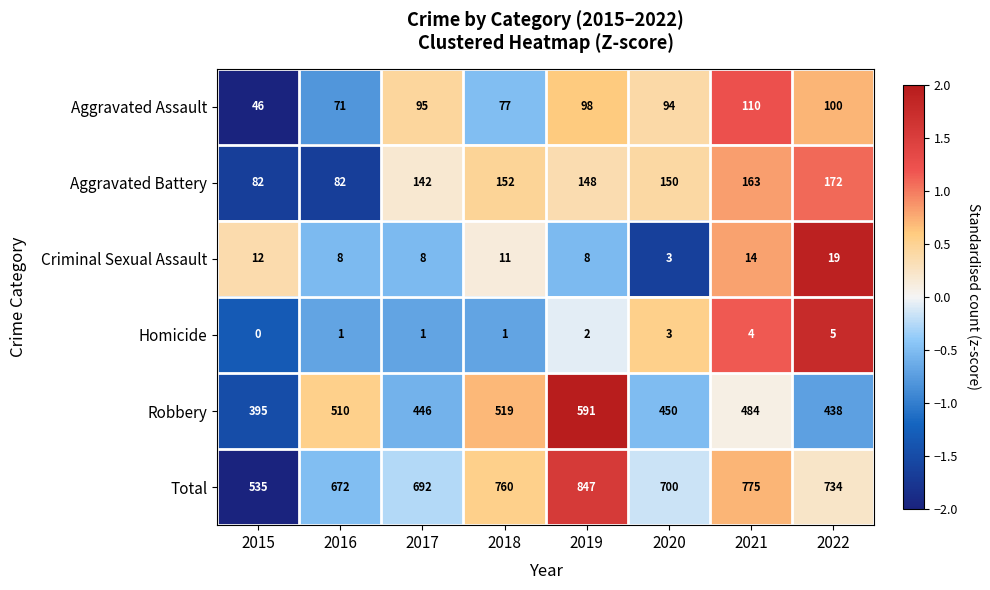

At which label does Criminal Sexual Assault first exceed 11?

2015